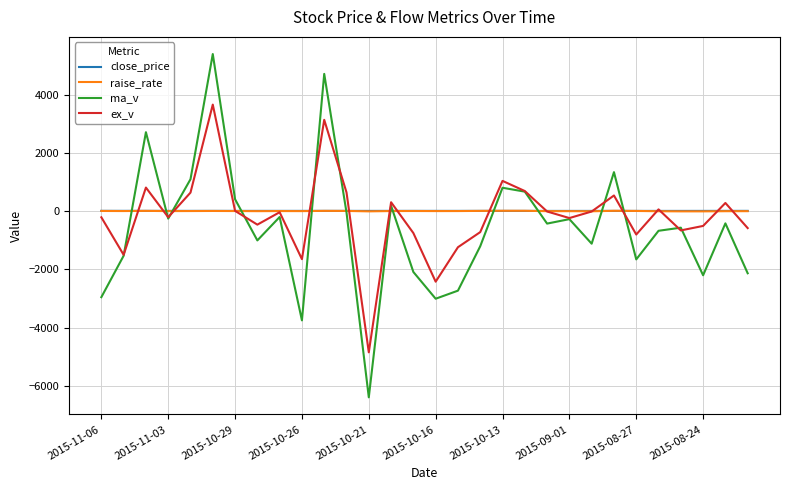

What is the minimum value shown in the chart?

-6394.0